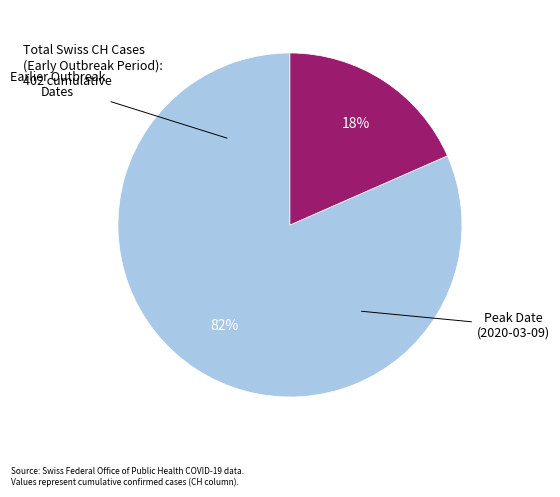

How many slices are in this pie chart?

2